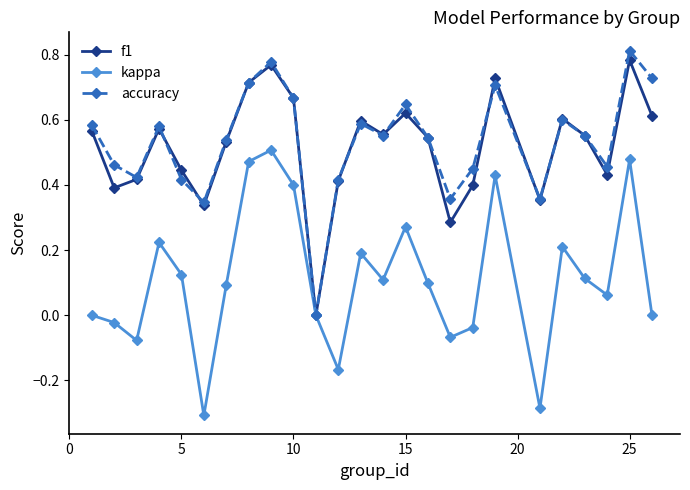

In f1, how many points are higher than both neighbors (excluding endpoints)?

7